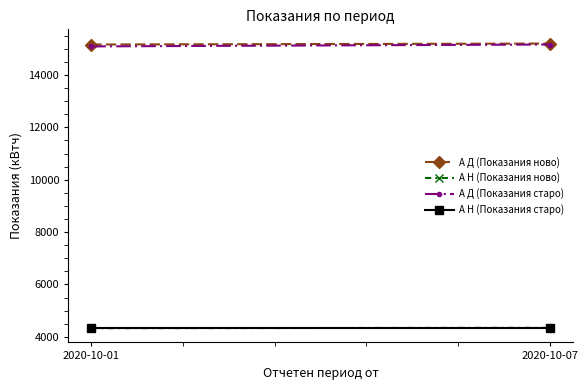

What is the difference between the highest and lowest values at 2020-10-07?

10867